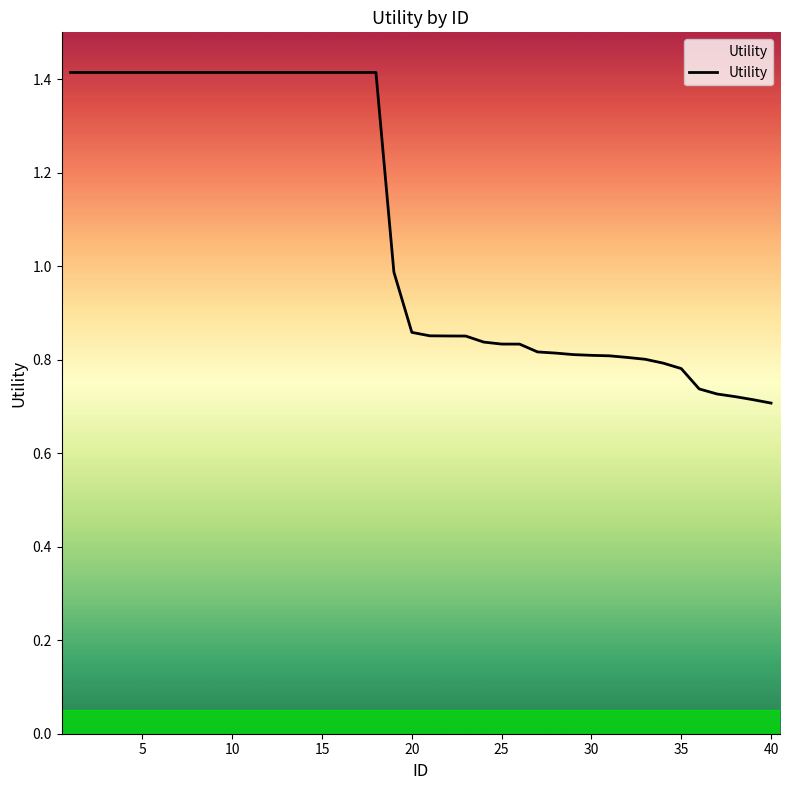

What is the greatest value displayed?

1.4